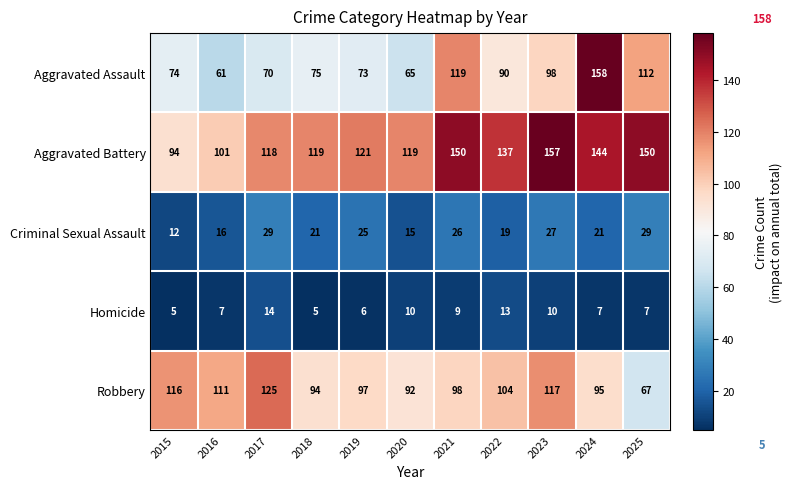

What is the difference between the second highest and second lowest values in the Aggravated Battery series?

49